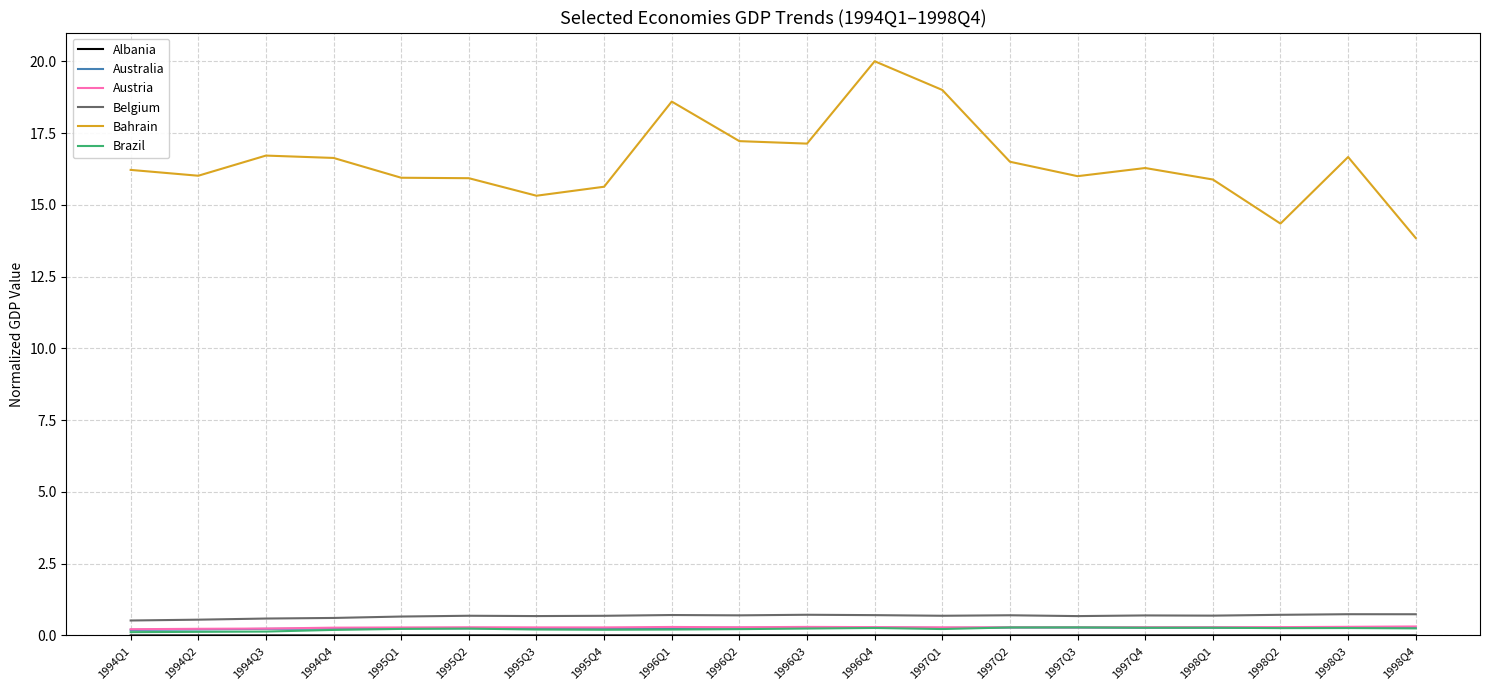

What is the sum of all Bahrain values?

329.8